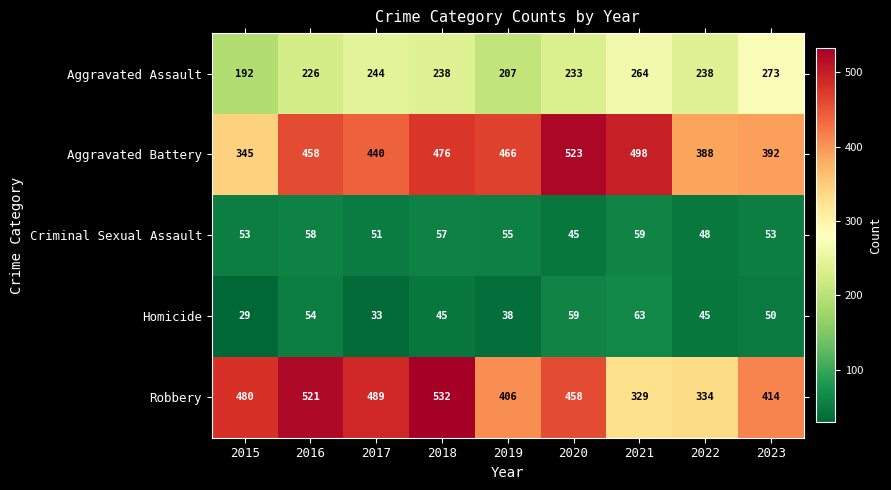

List the series in order of their peak value, lowest first.

Criminal Sexual Assault, Homicide, Aggravated Assault, Aggravated Battery, Robbery